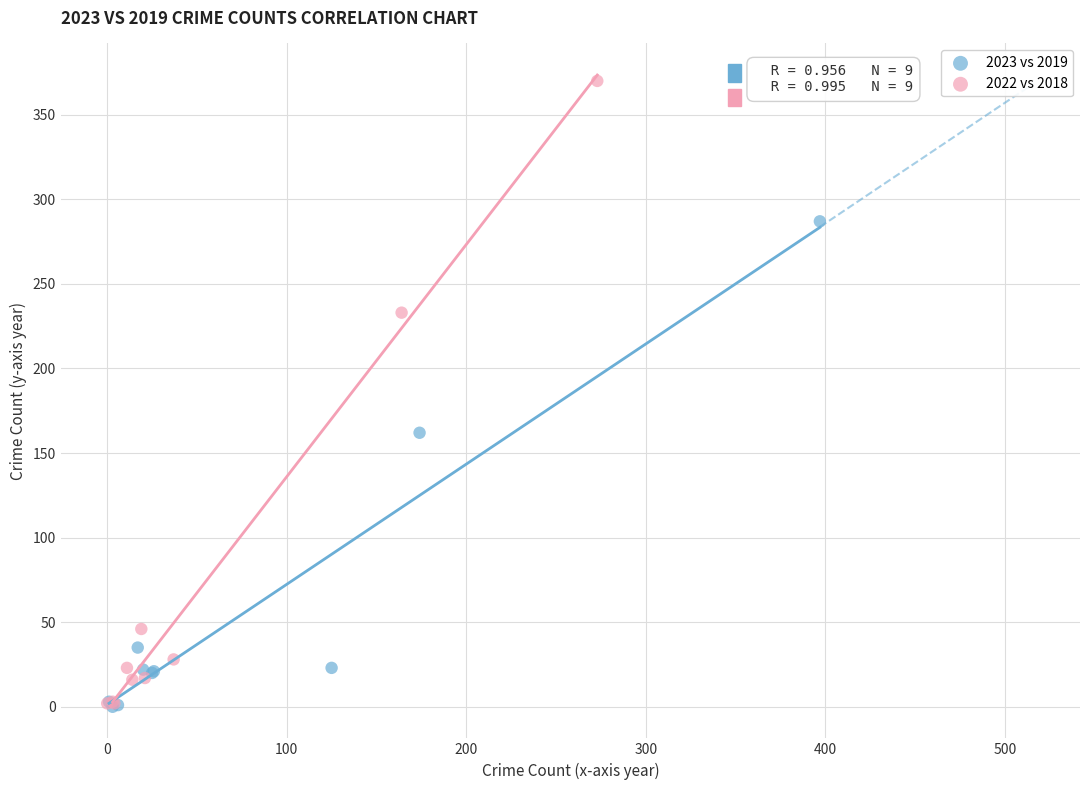

Which series has the widest spread of Y values?

2022 vs 2018